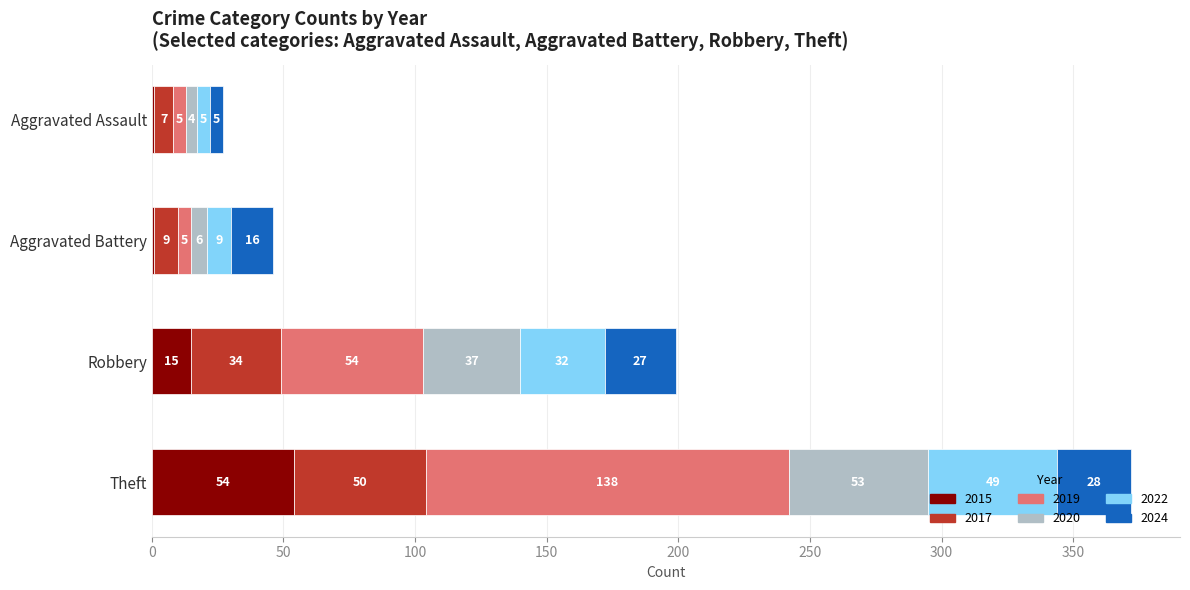

How many series are shown in this chart?

6